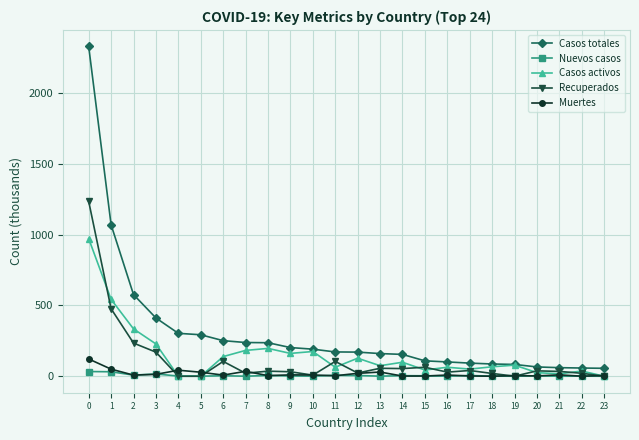

What is the maximum value shown in the chart?

2330.3